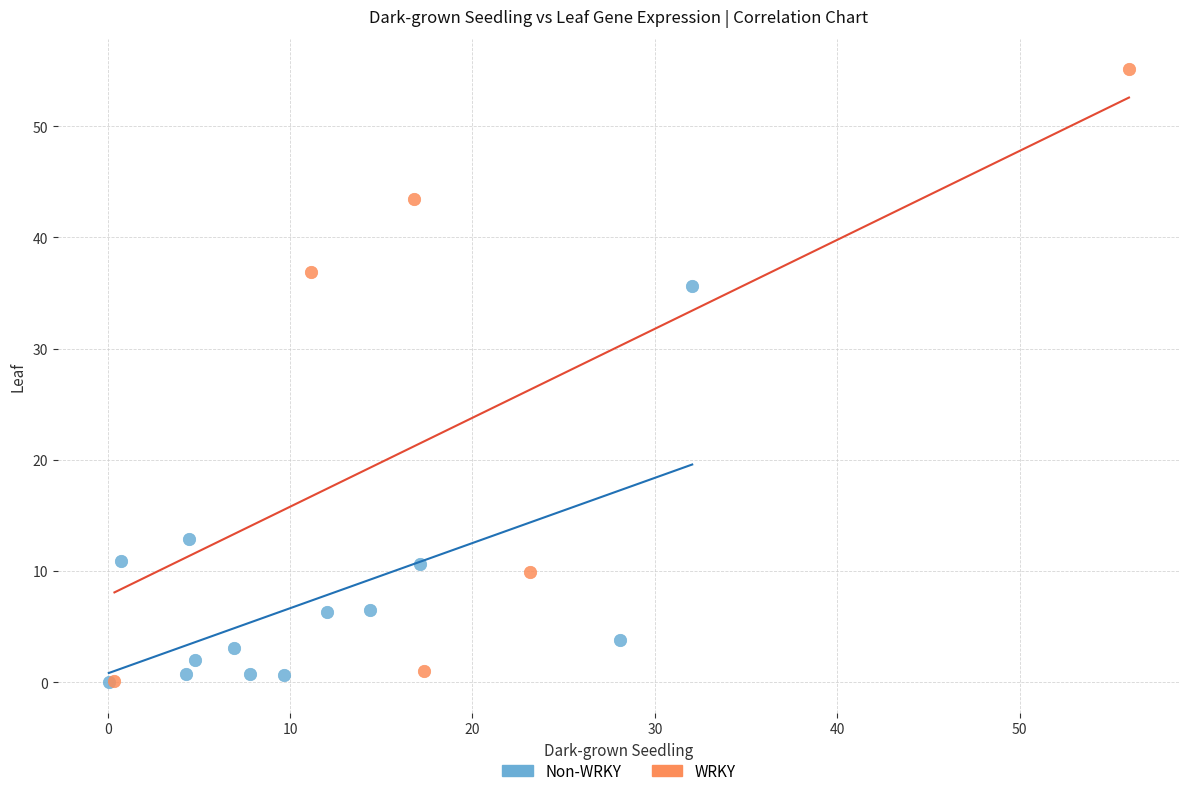

Which series reaches the maximum Y coordinate?

WRKY